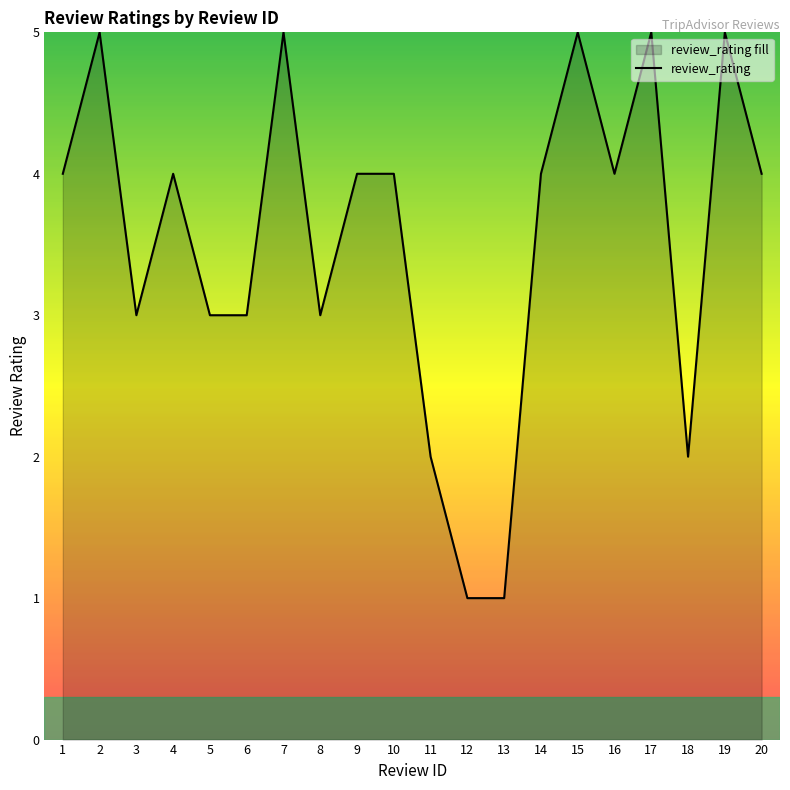

What is the change in value from 2 to 20?

-1